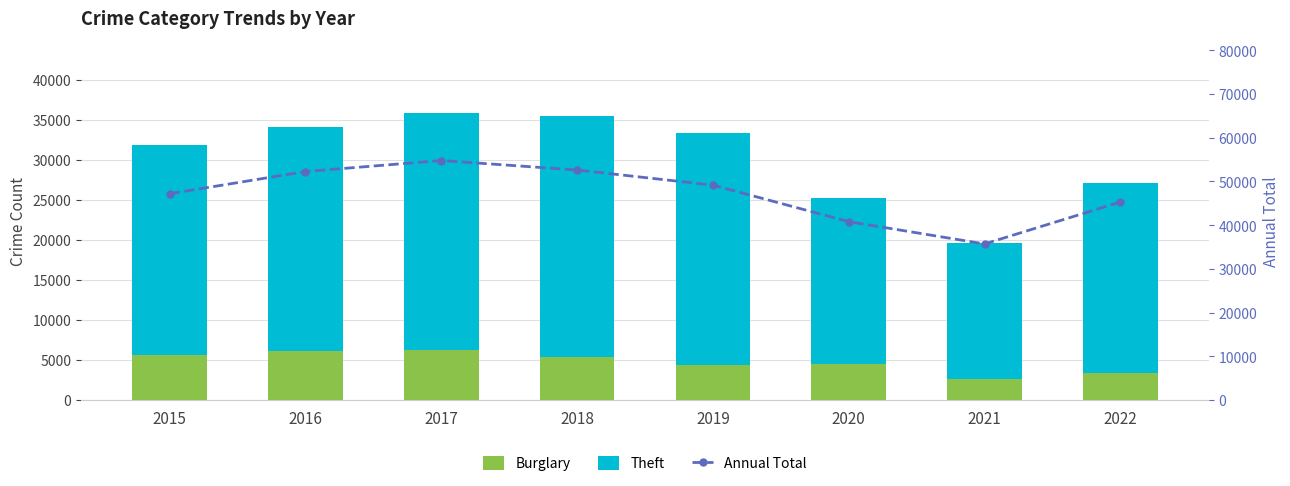

At which category is the sum across all series the highest?

2017